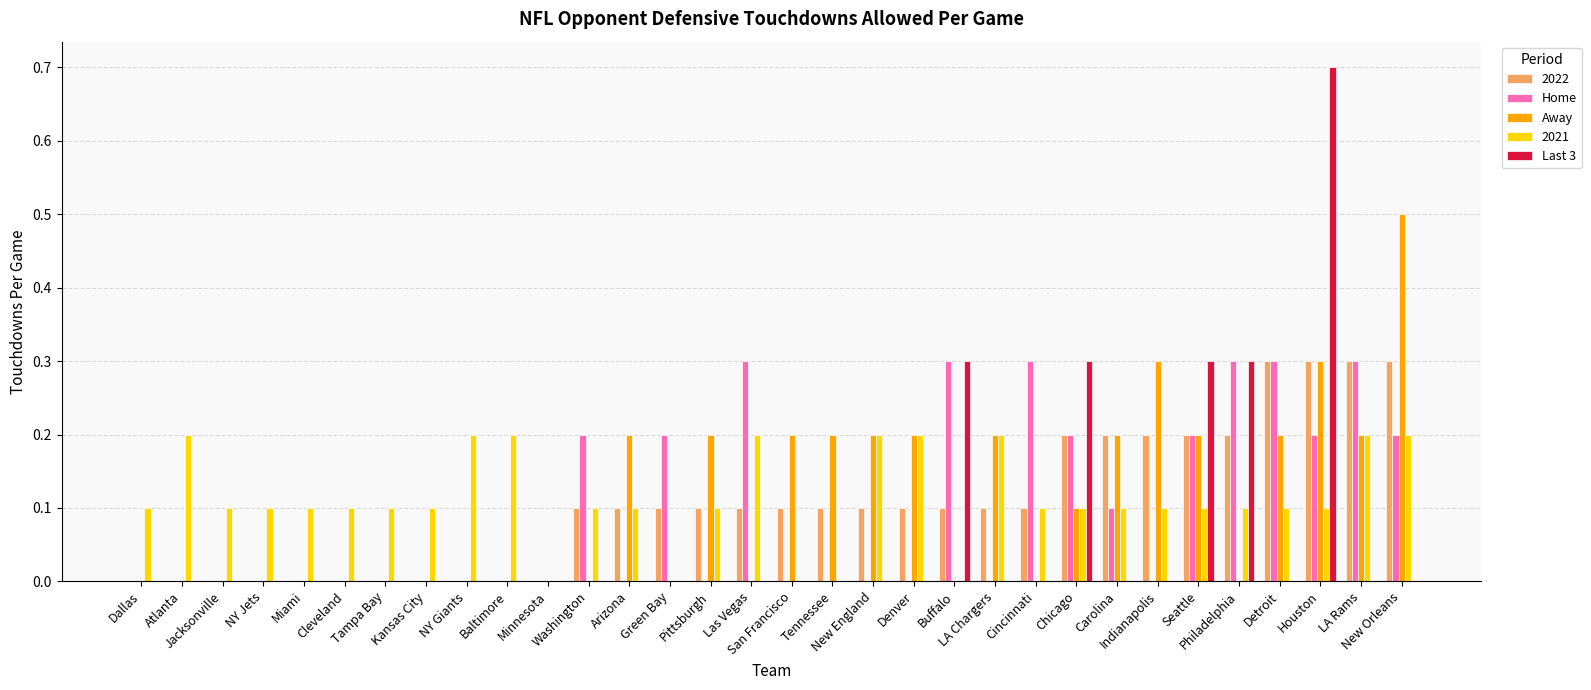

Which series has the largest range (max minus min)?

Last 3